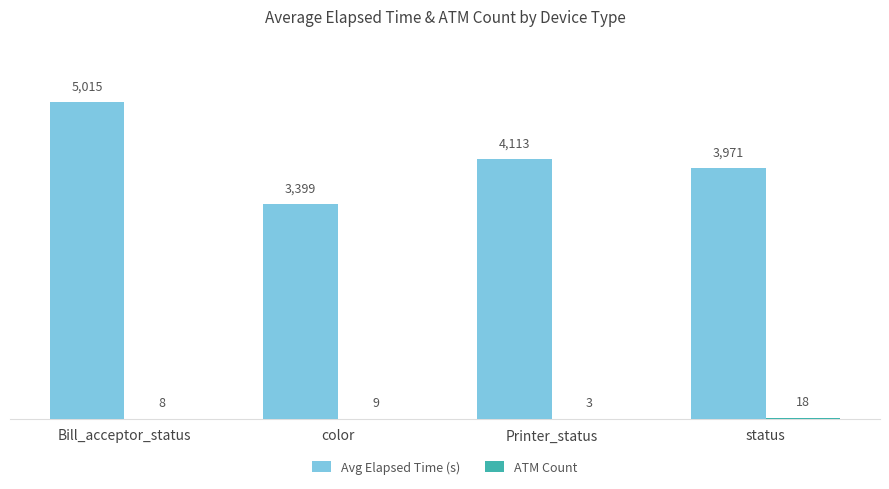

Does the chart contain stacked bars?

No